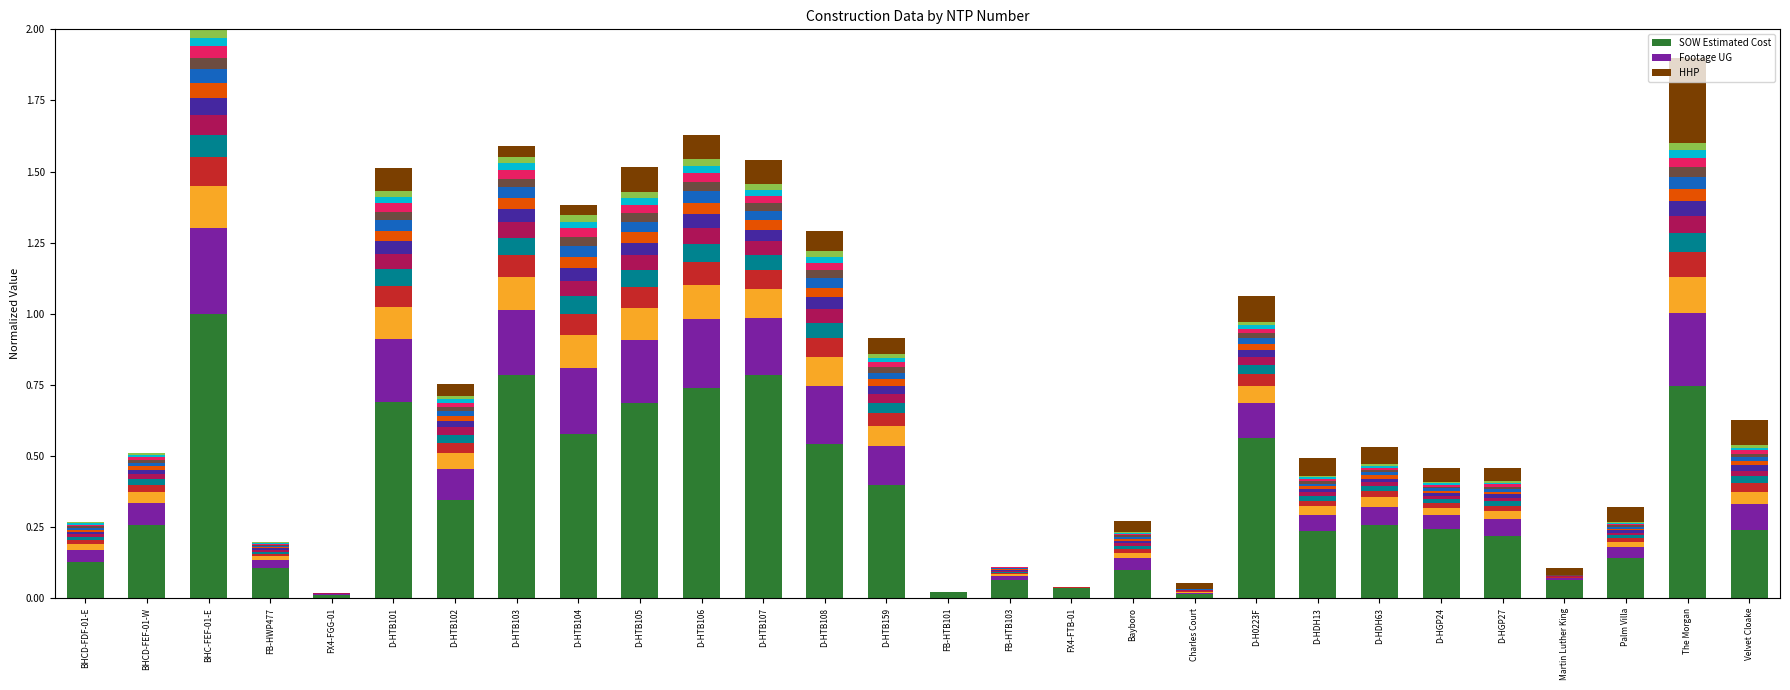

Reading left to right, transcribe all the data shown in this chart.

SOW Estimated Cost: 0.1	0.3	1.0	0.1	0.0	0.7	0.3	0.8	0.6	0.7	0.7	0.8	0.5	0.4	0.0	0.1	0.0	0.1	0.0	0.6	0.2	0.3	0.2	0.2	0.1	0.1	0.7	0.2
Footage UG: 0.0	0.1	0.3	0.0	0.0	0.2	0.1	0.2	0.2	0.2	0.2	0.2	0.2	0.1	0.0	0.0	0.0	0.0	0.0	0.1	0.1	0.1	0.0	0.1	0.0	0.0	0.3	0.1
HHP: 0.0	0.0	0.0	0.0	0.0	0.1	0.0	0.0	0.0	0.1	0.1	0.1	0.1	0.1	0.0	0.0	0.0	0.0	0.0	0.1	0.1	0.1	0.0	0.0	0.0	0.1	0.3	0.1